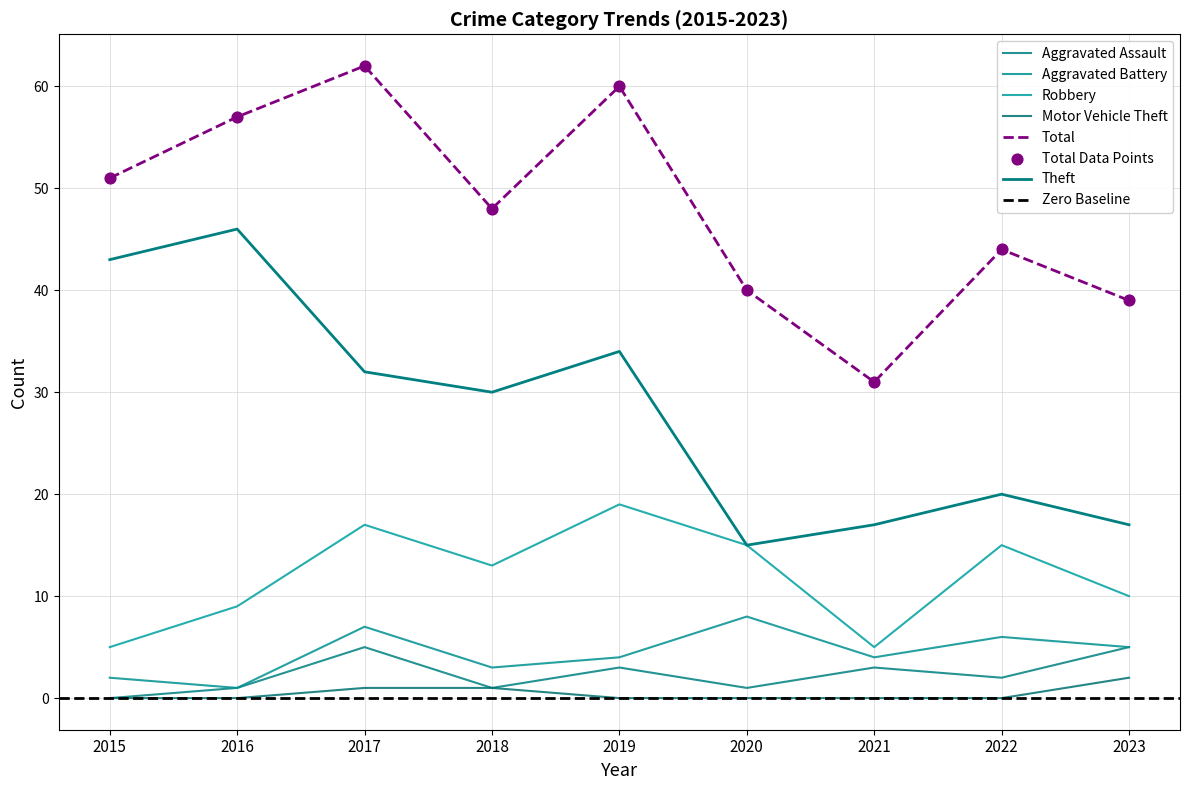

What is the total value across all series at 2019?

120